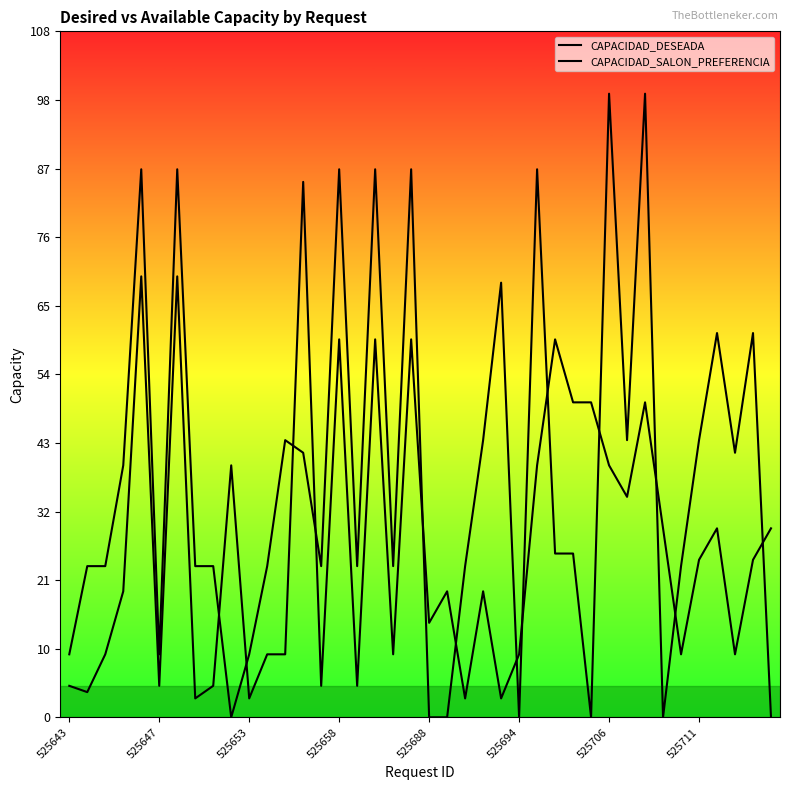

Between 32 and 33, which series saw the biggest shift?

CAPACIDAD_SALON_PREFERENCIA